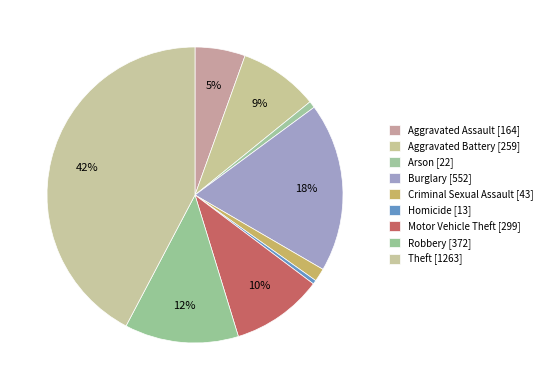

What is the change in value from Aggravated Battery to Robbery?

+113